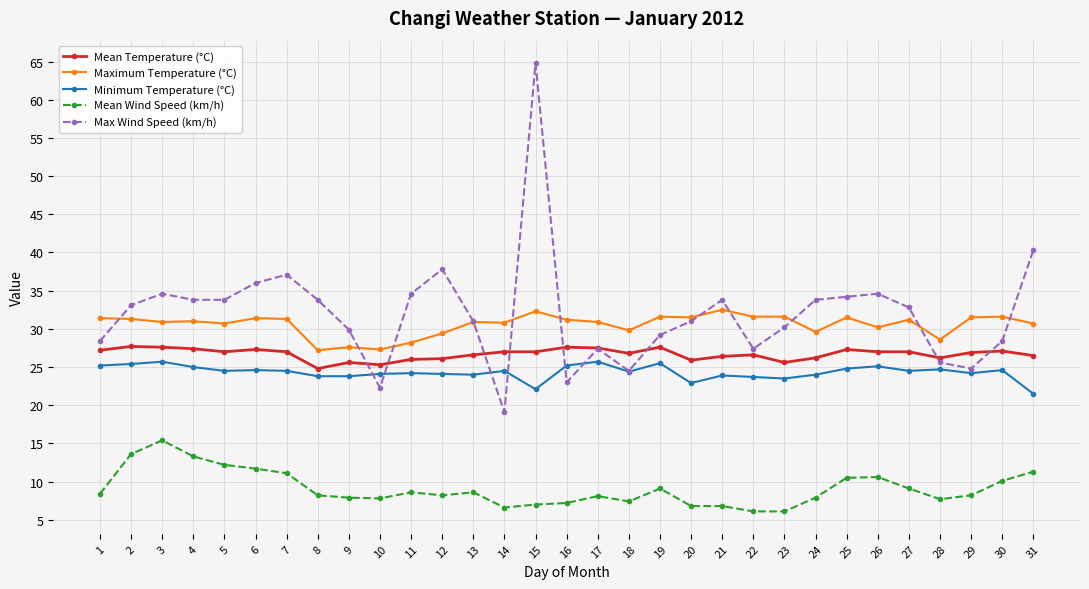

What is the average value of the Mean Temperature (°C) series?

26.7